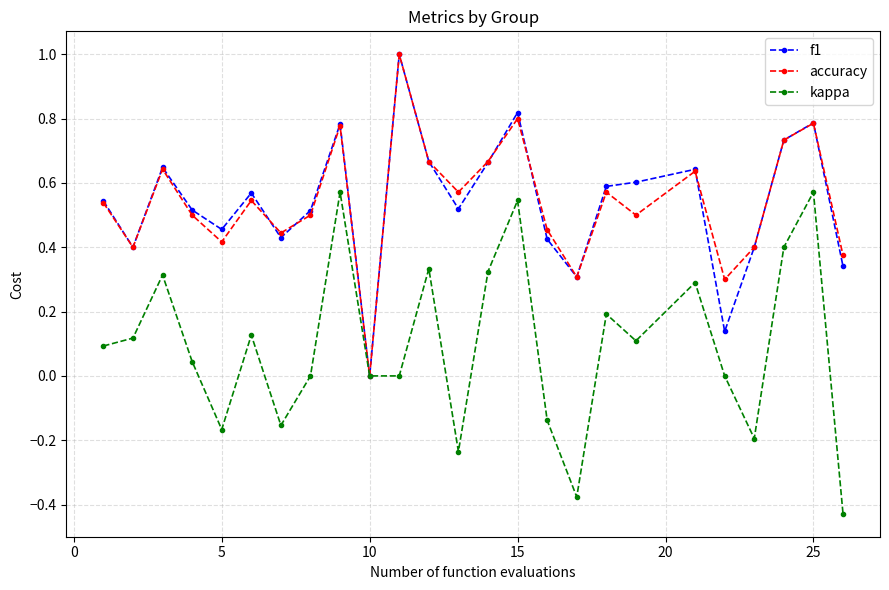

What is the highest value of the f1 series?

1.0